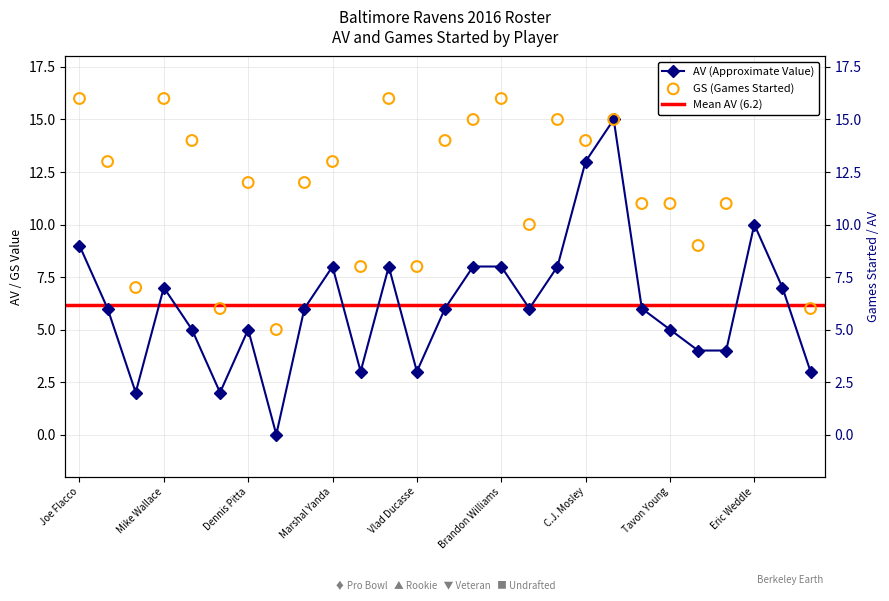

Which series reaches the maximum Y coordinate?

GS